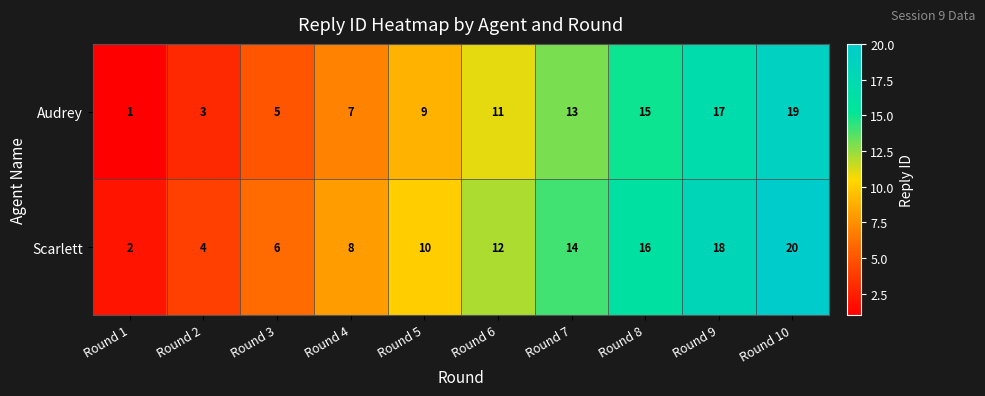

Which label corresponds to the smallest value in the chart?

Round 1